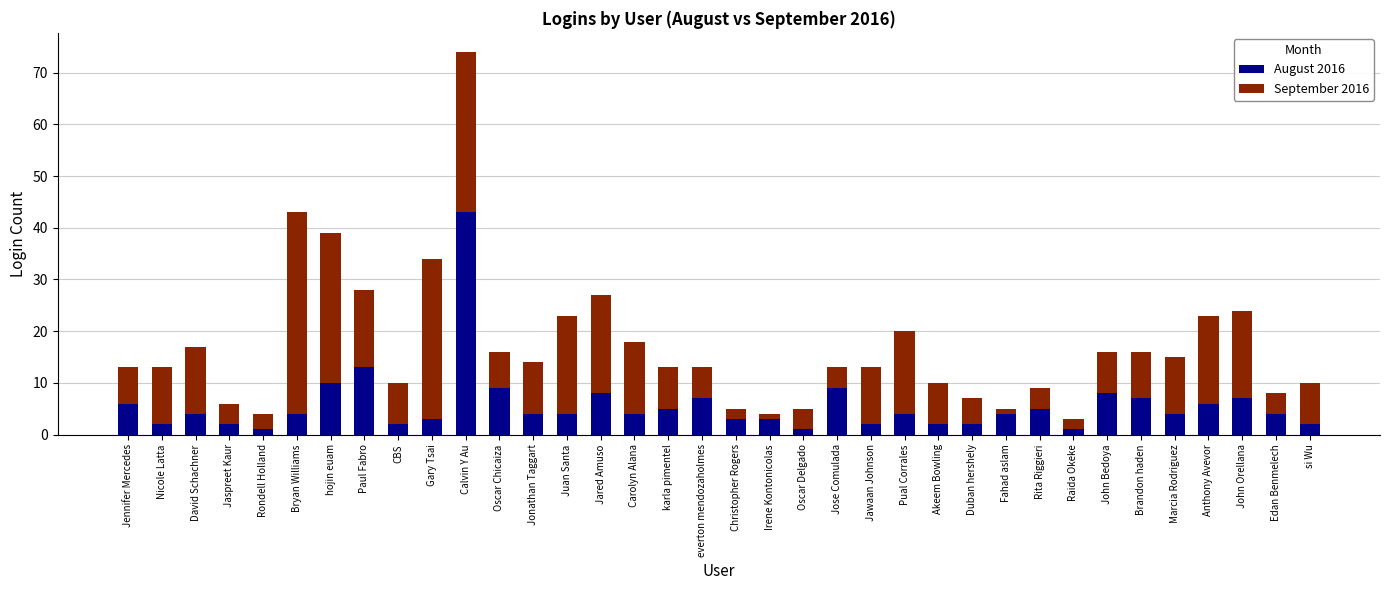

Read the August 2016 value at Jennifer Mercedes.

6